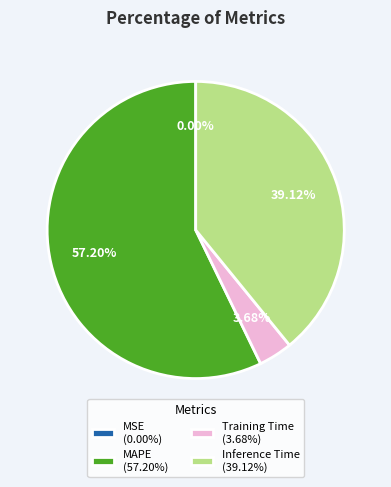

Does any single category account for the majority?

Yes